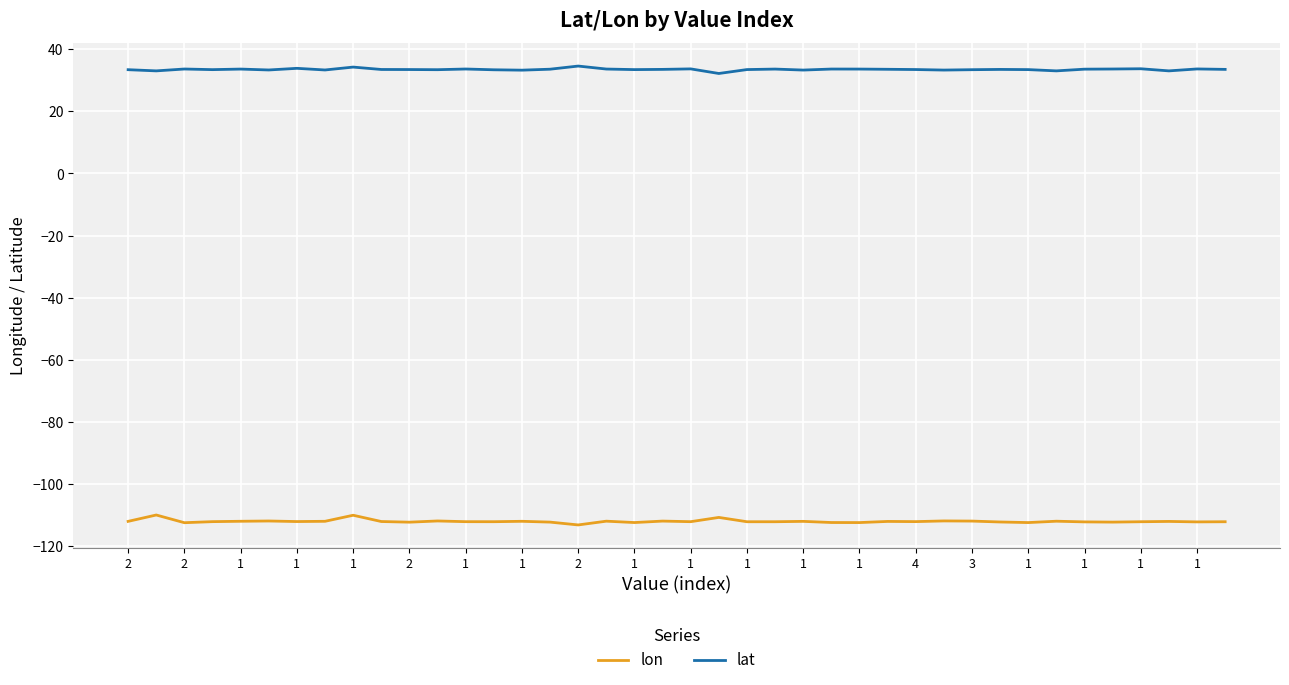

What is the minimum value for lat?

32.2